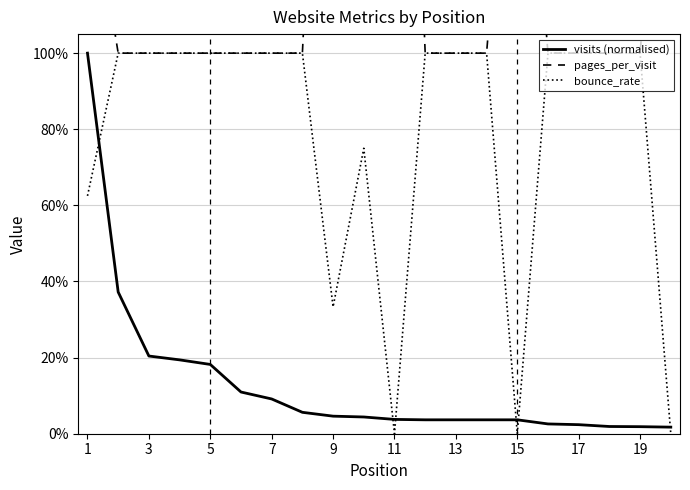

The value of visits (normalised) at 13 is 0.0. True or false?

False